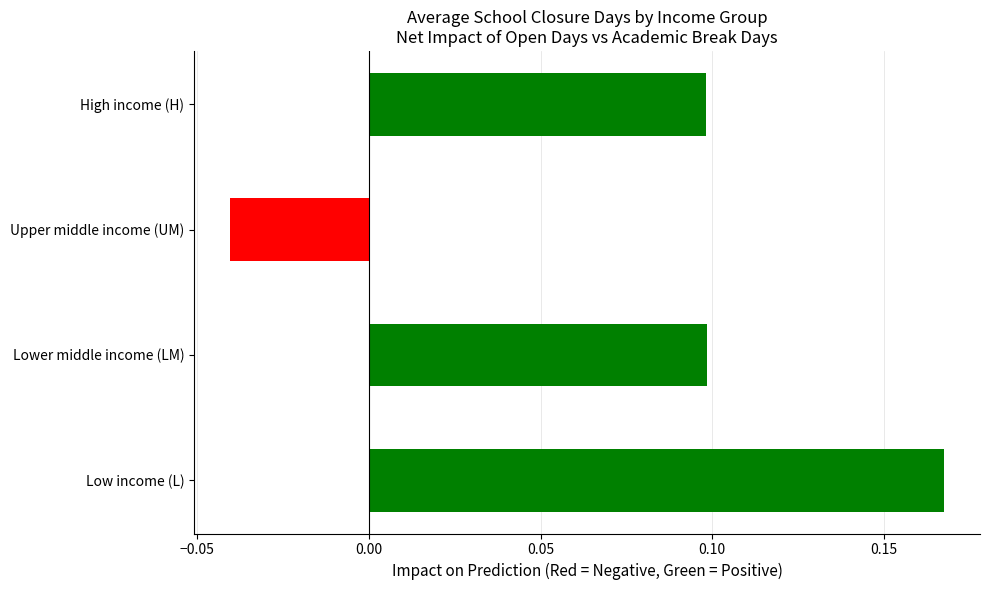

At which label is the value closest to 0?

Upper middle income (UM)